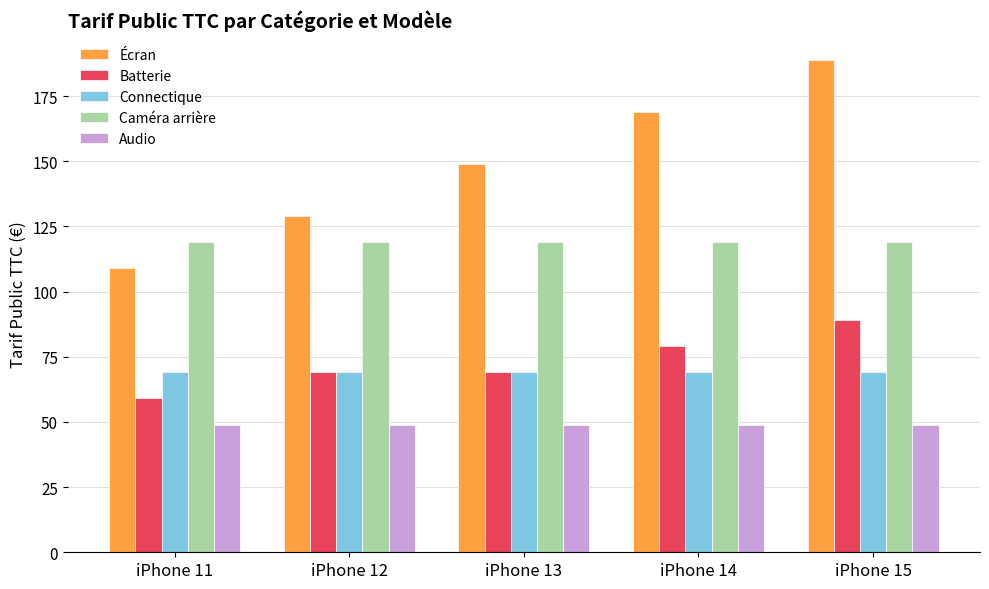

Count the Batterie values in the range 69 to 79.

3